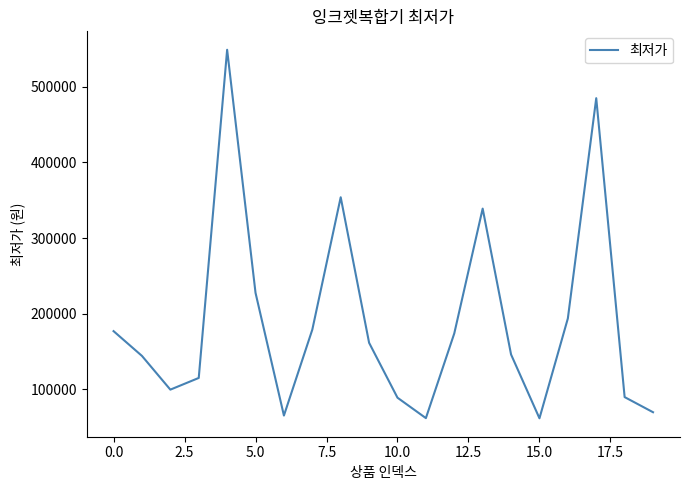

What is the maximum value shown in the chart?

549000